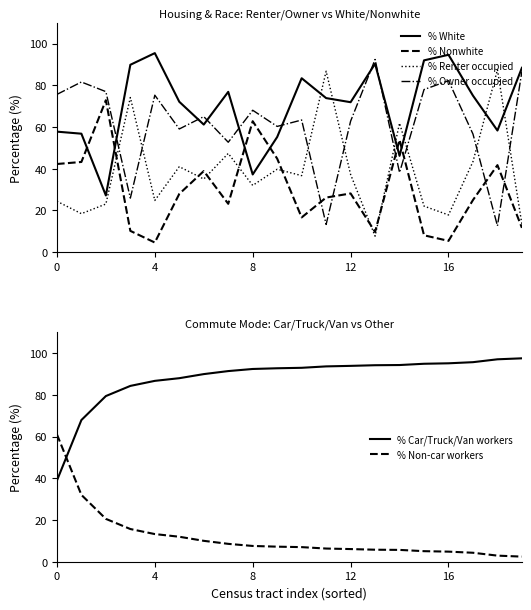

What is the lowest value of the % Renter occupied series?

7.6